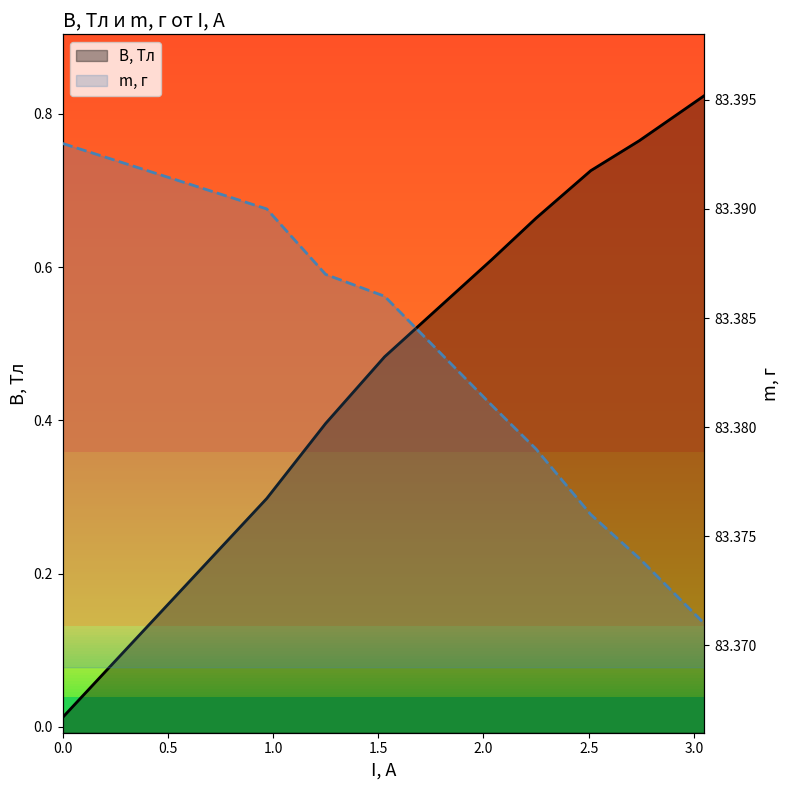

What is the sum of all m, г values?

750.4